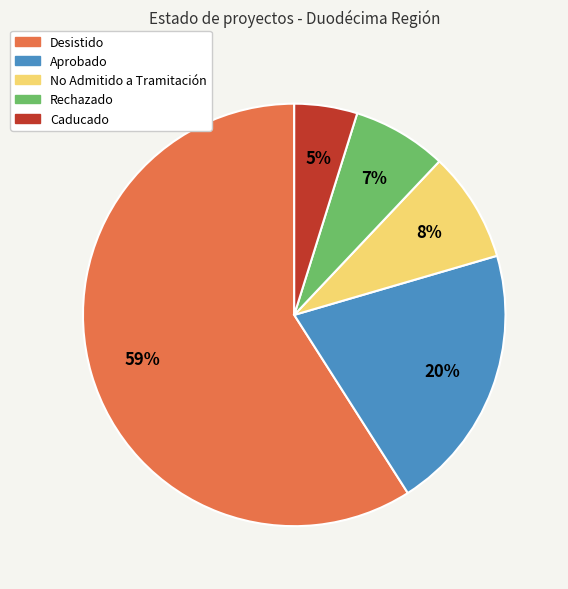

What percentage is the Rechazado slice, to the nearest percent?

7%